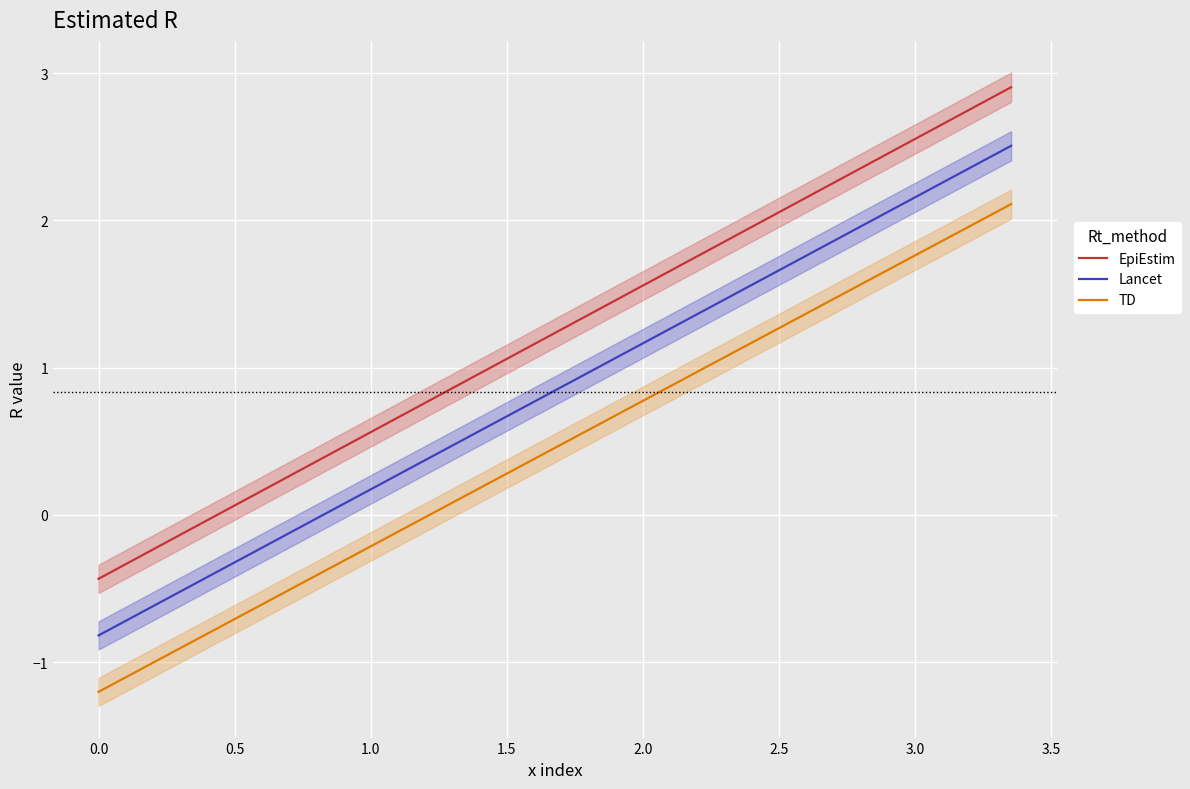

What is the minimum value for TD?

-1.2